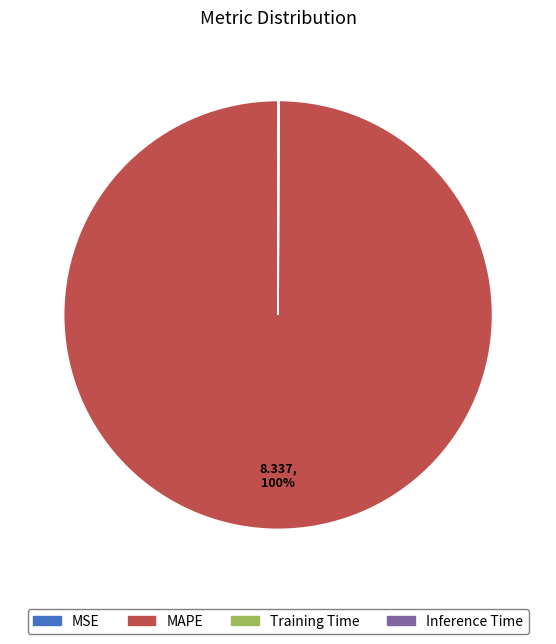

True or false: MAPE accounts for 100% of the total.

True